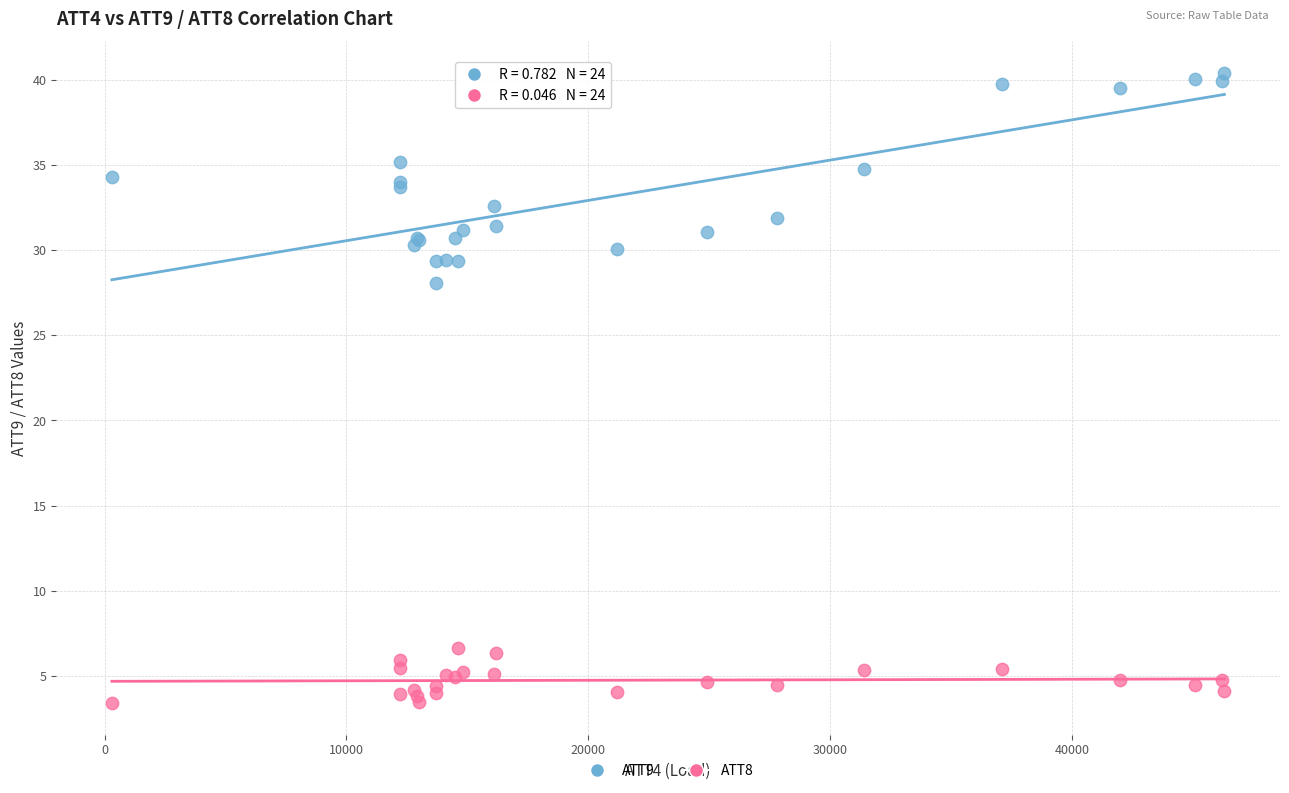

Across all series, what Y value is closest to 21?

28.1